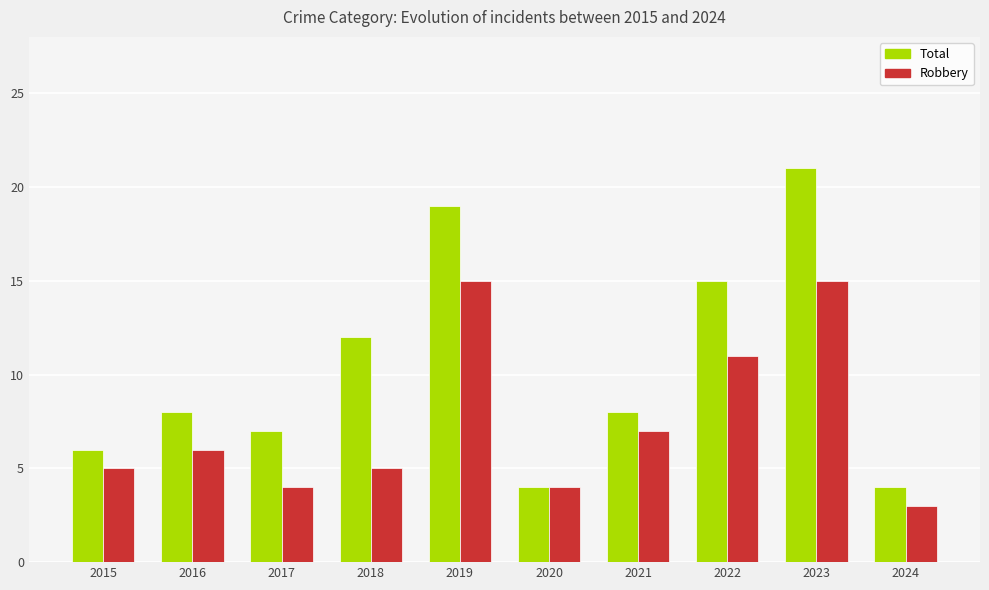

What is the lowest value of the Robbery series?

3